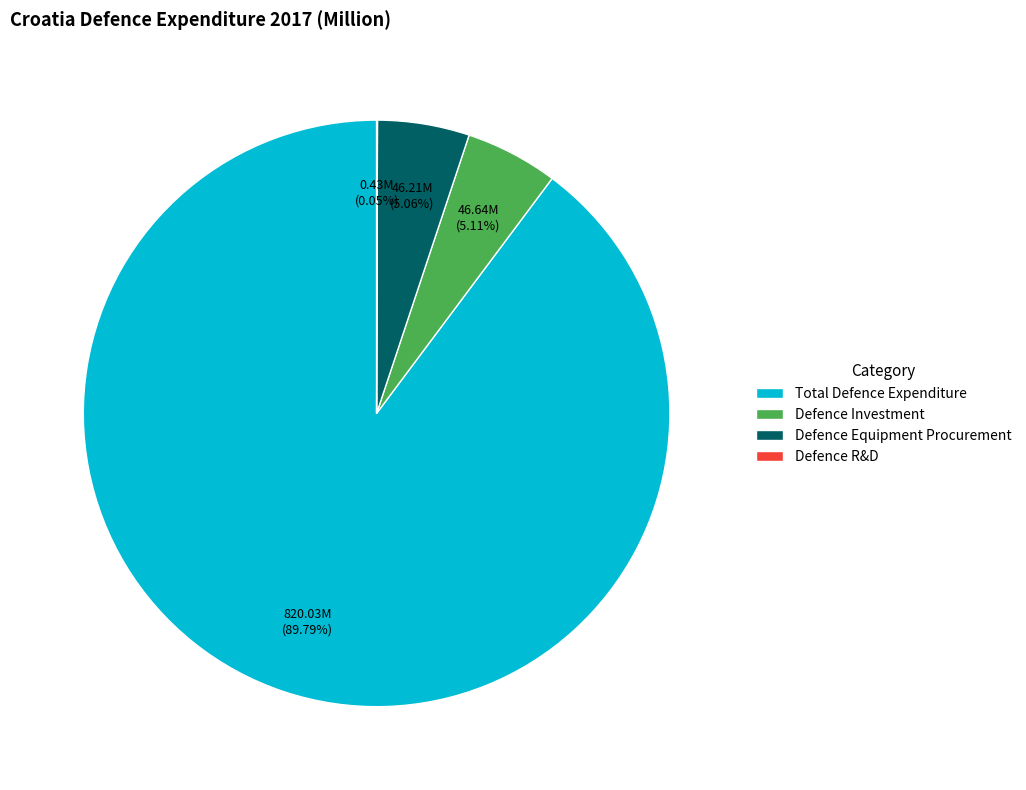

The Defence Investment slice represents 14% of the pie. True or false?

False